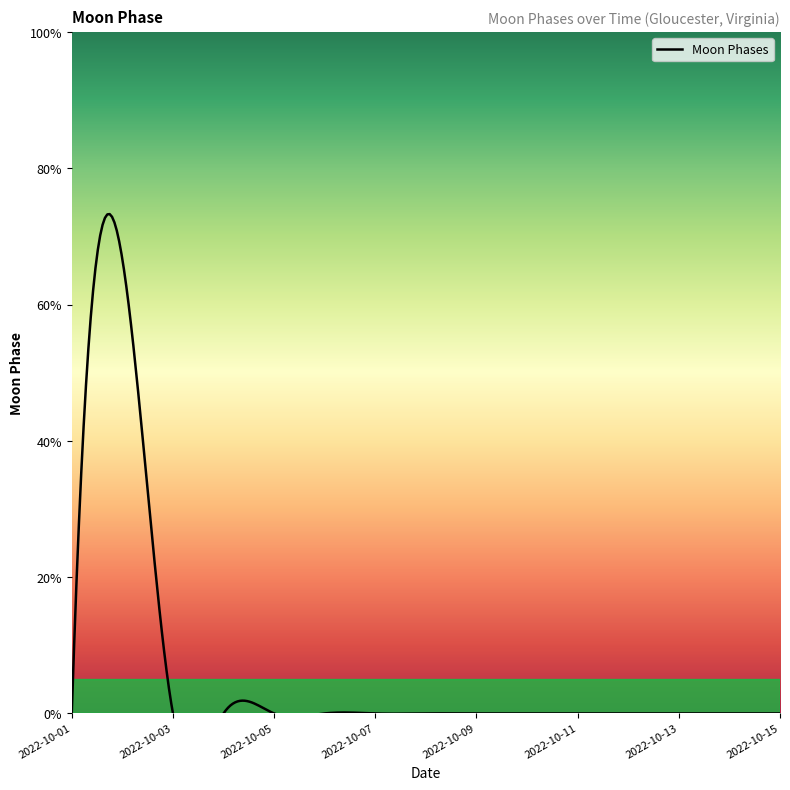

What is the sum of all values?

2